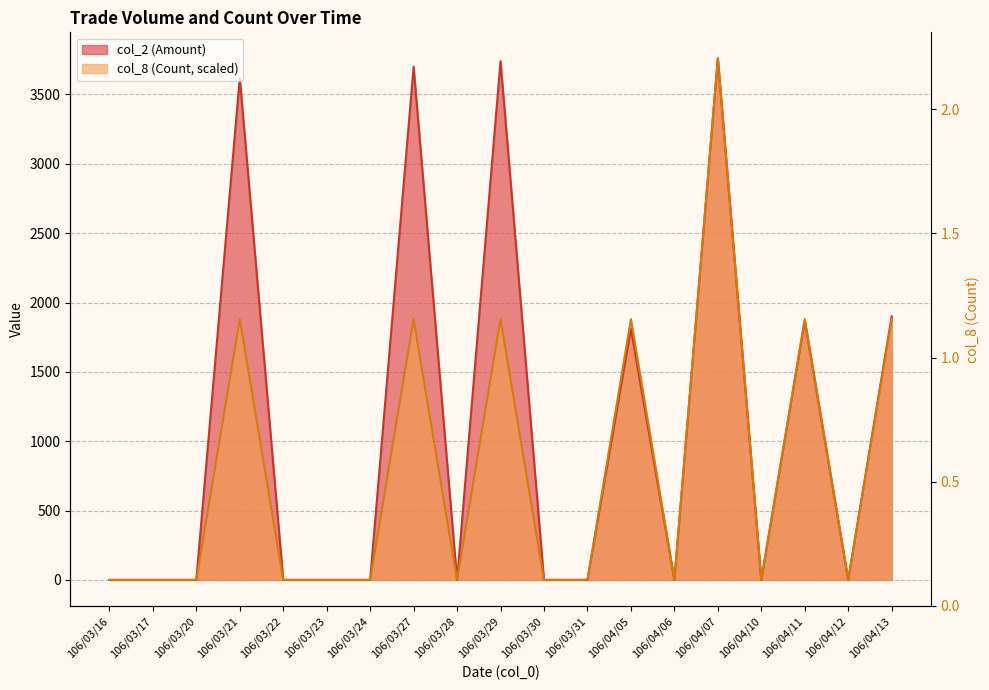

At which label is col_2 (Amount) closest to 1880?

106/04/11